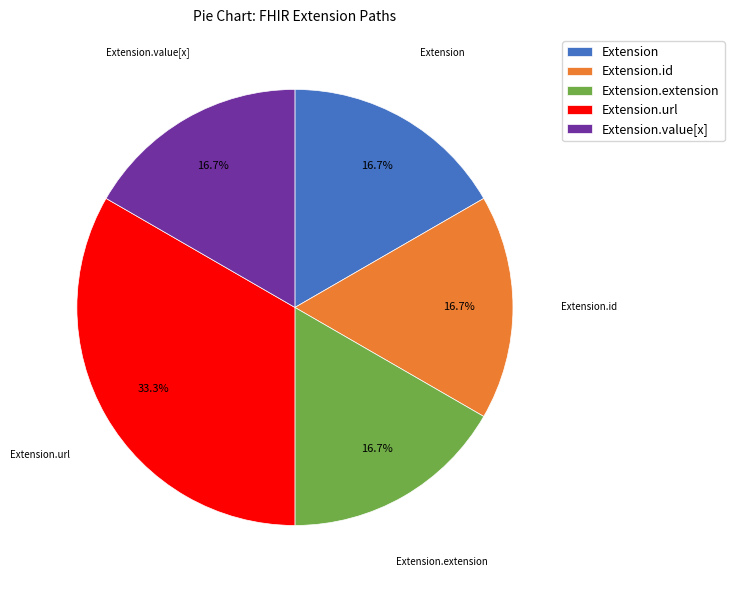

Does Extension.url represent more than half of the total?

No